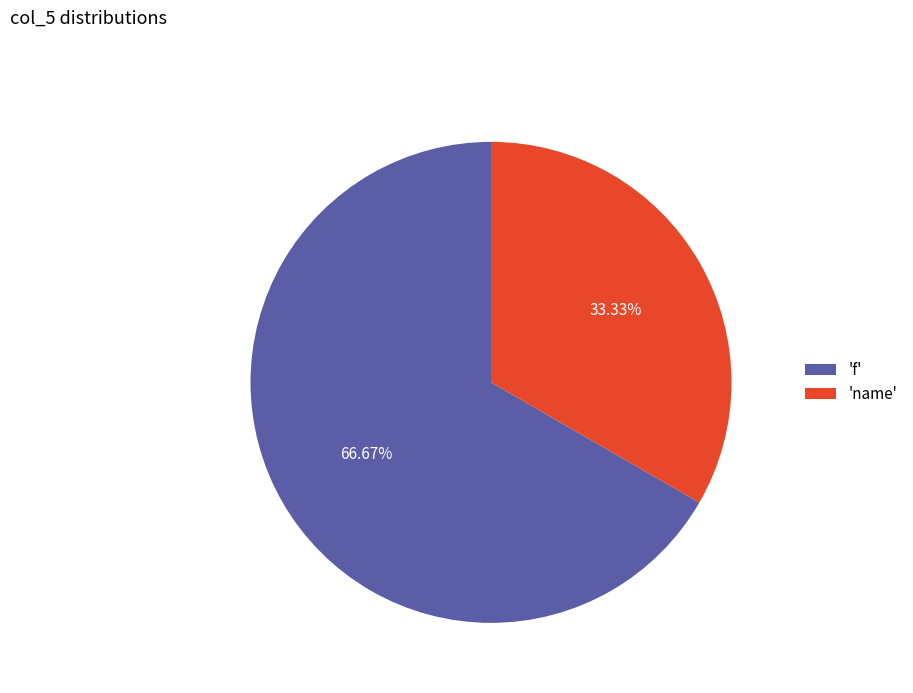

Which slice represents more than half of the pie?

'f'